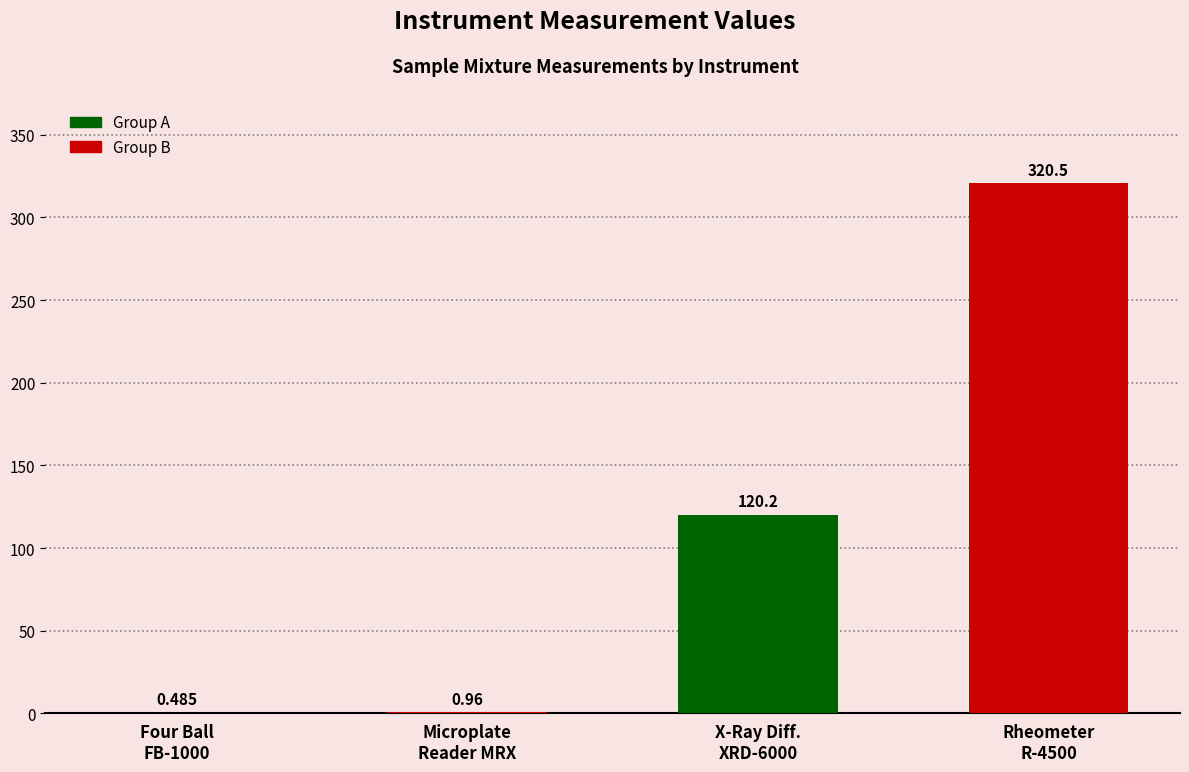

Are the bars horizontal?

No